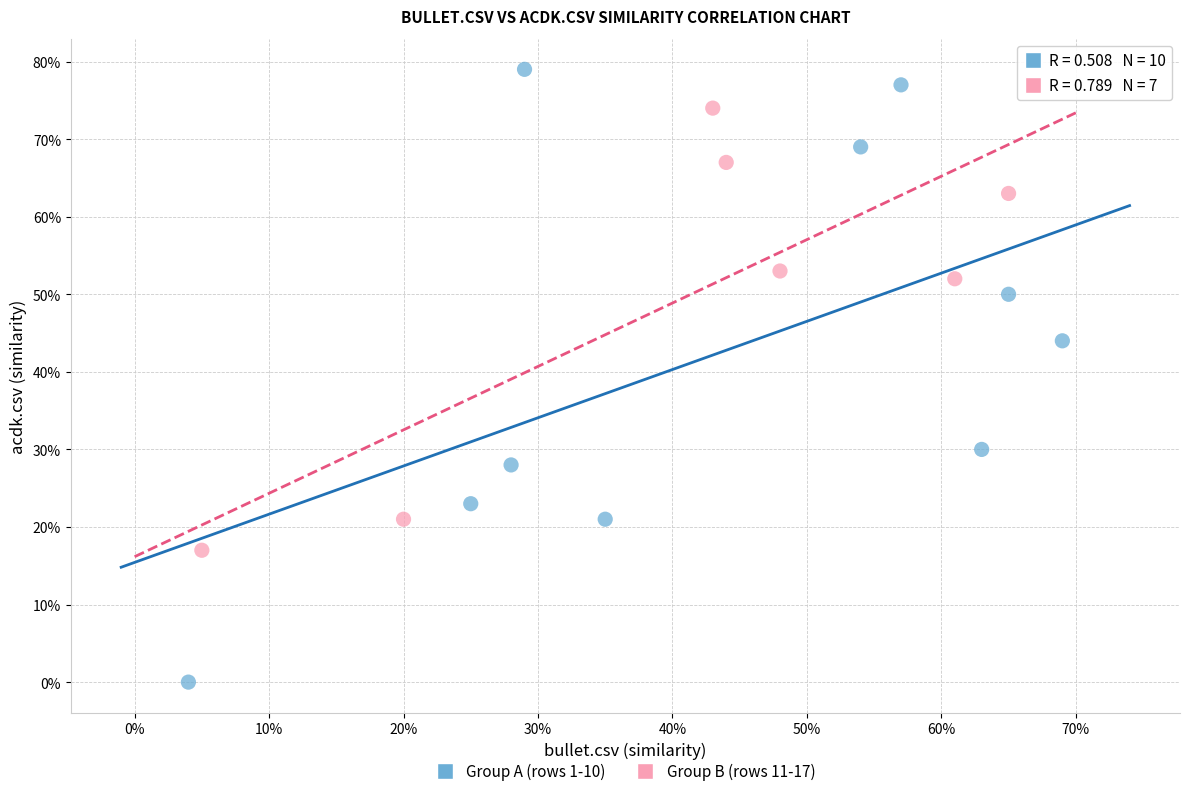

What are all the series names shown in the legend?

Group A (rows 1-10), Group B (rows 11-17)